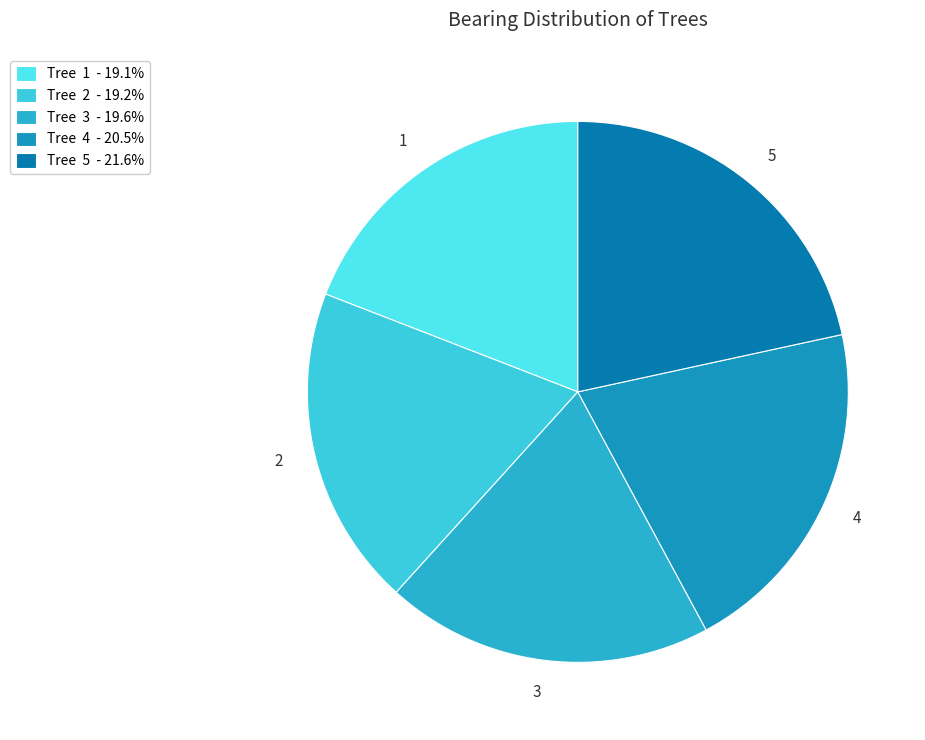

Is there any slice that represents more than half of the pie?

No